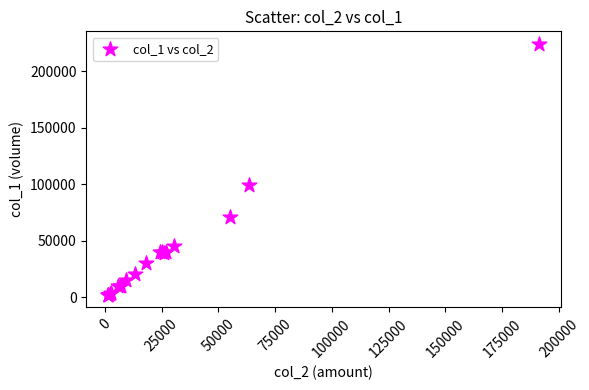

What Y value in the scatter plot is closest to 113000?

99000